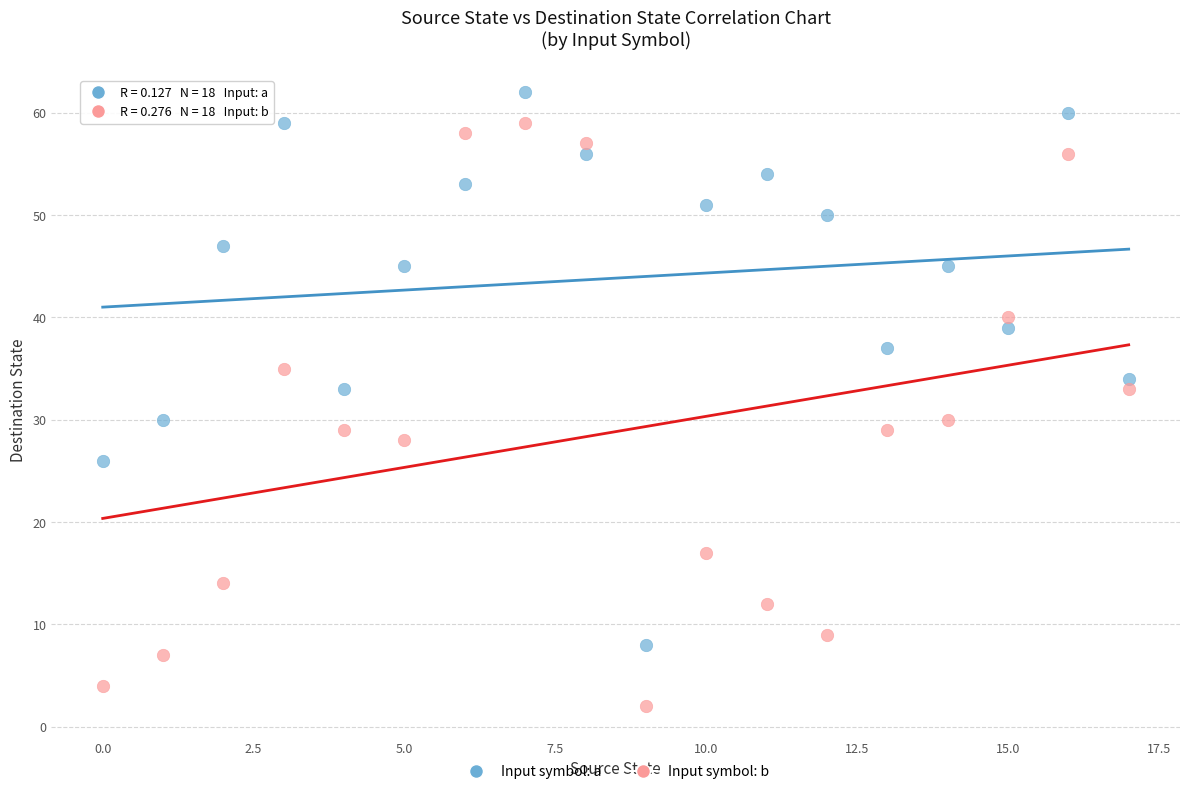

Which series has the largest Y range (max minus min)?

Input symbol: b